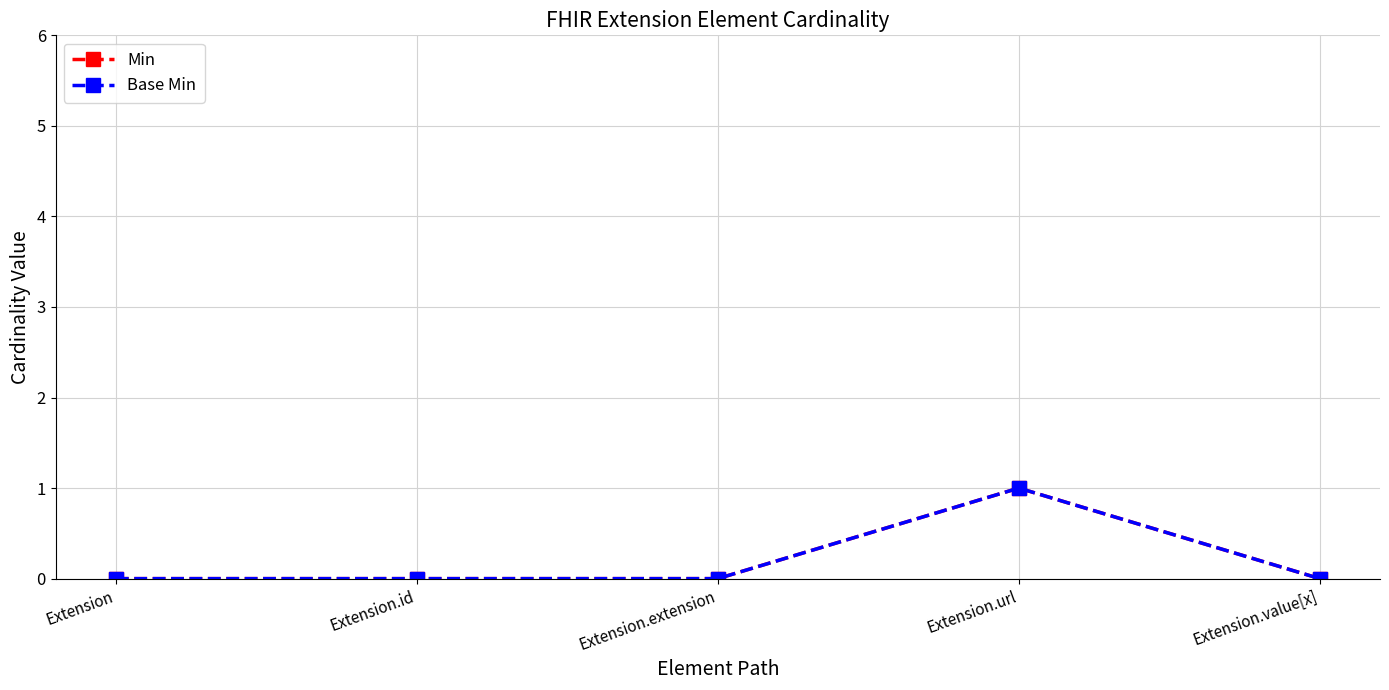

True or false: Min and Base Min cross at least once.

False